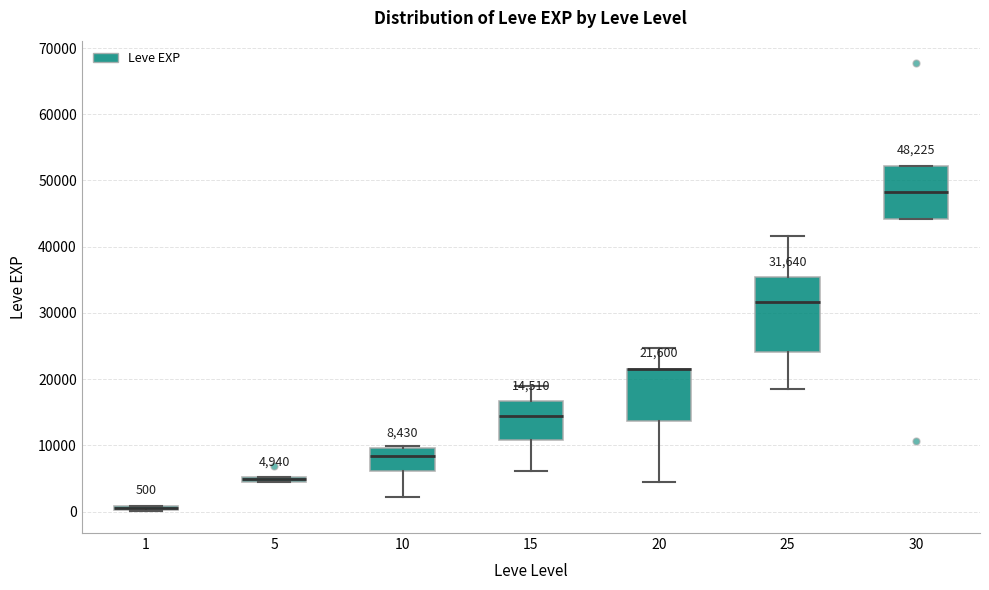

Which box is the tallest, from its lower edge to its upper edge?

25